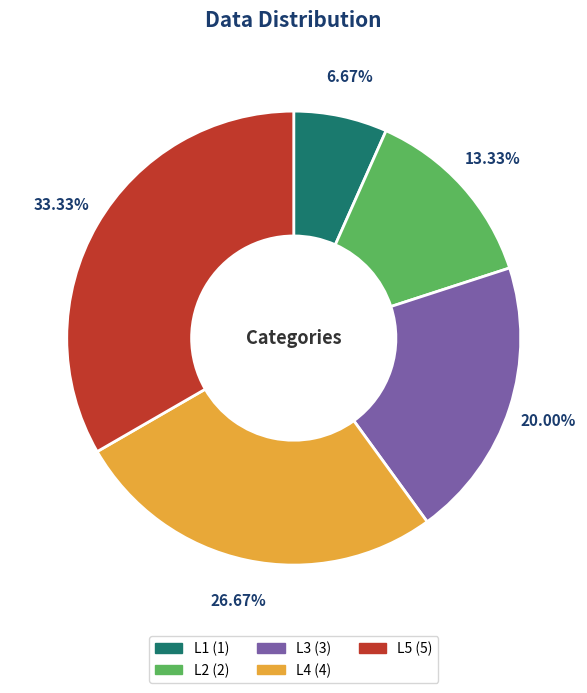

Rank the categories by value from highest to lowest.

L5, L4, L3, L2, L1